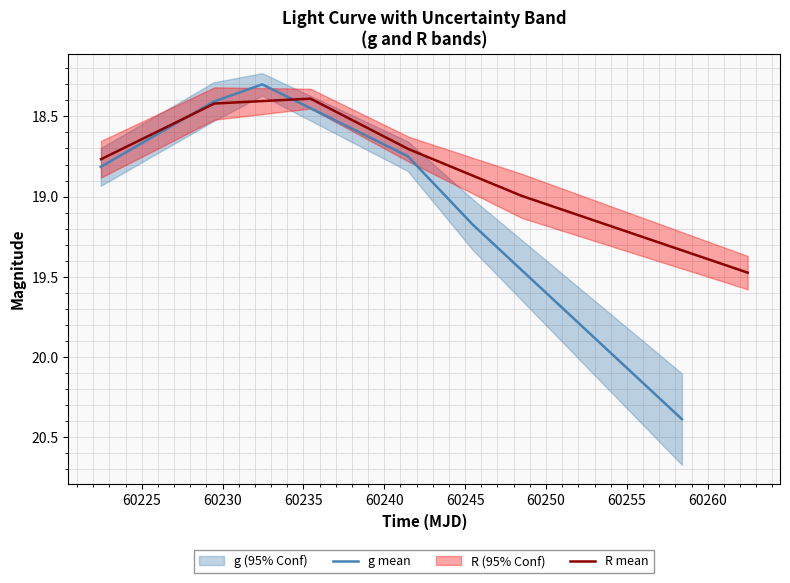

At which category is the sum across all series the highest?

60245